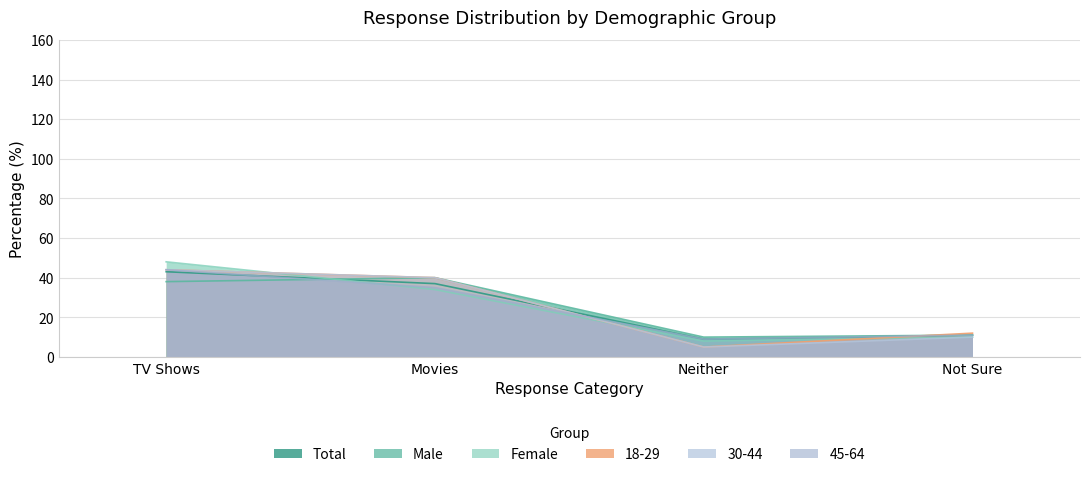

What is the sum of all Female values?

100